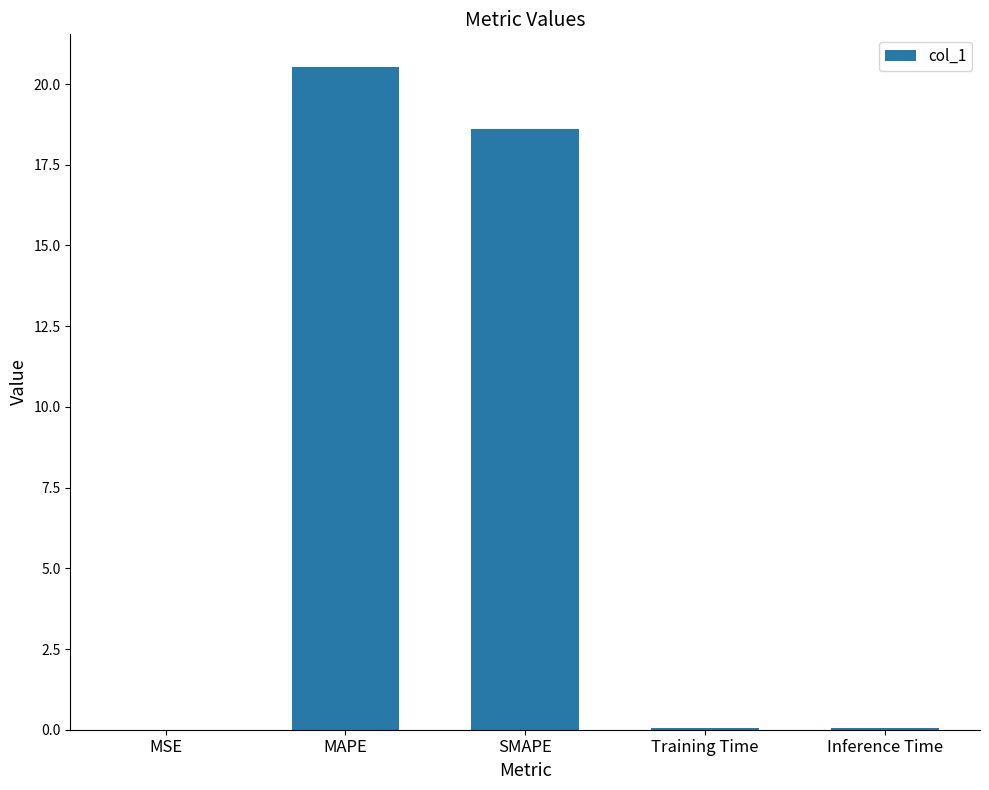

Count the number of data series in this chart.

1